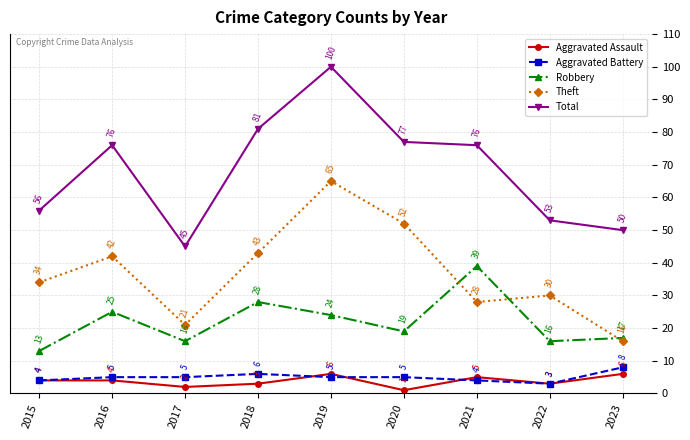

How many lines are shown in the chart?

5